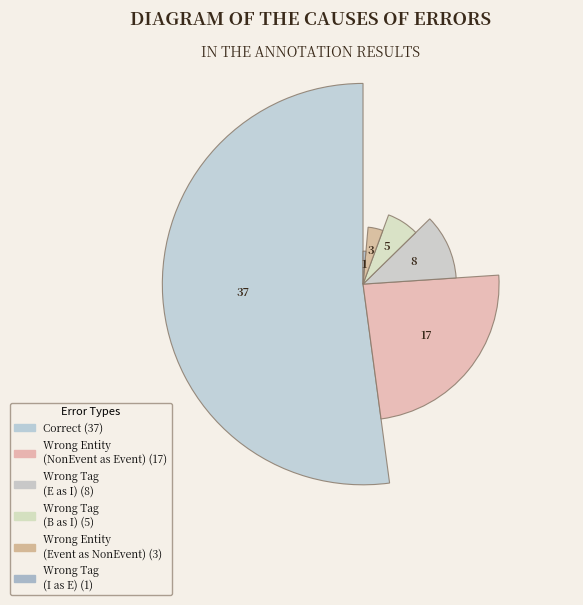

Count the number of slices in the pie.

6